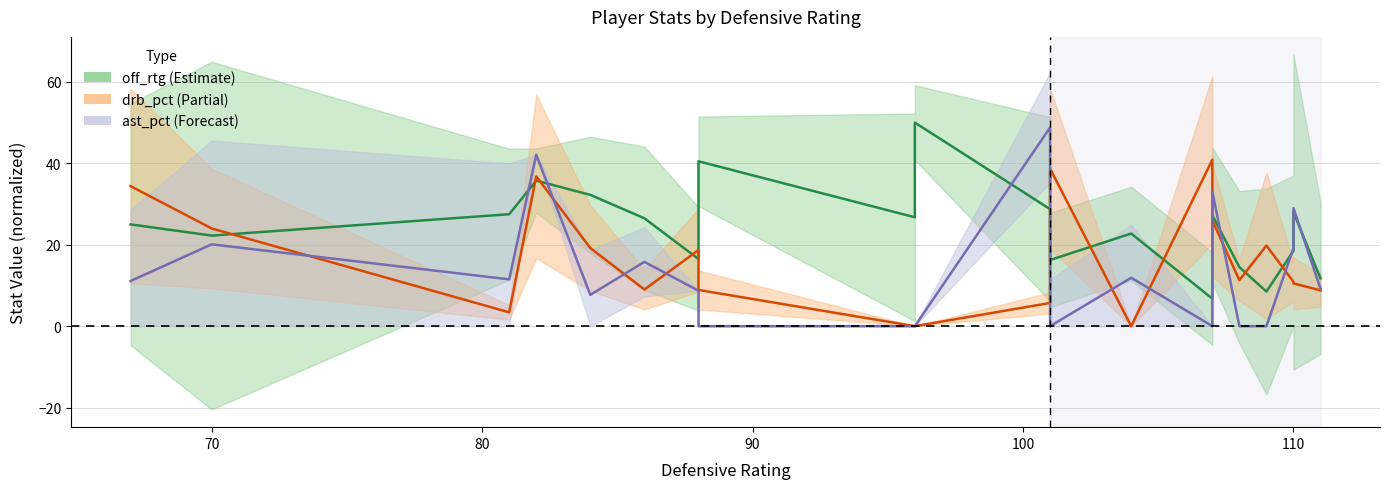

Which series has the widest spread of values?

ast_pct